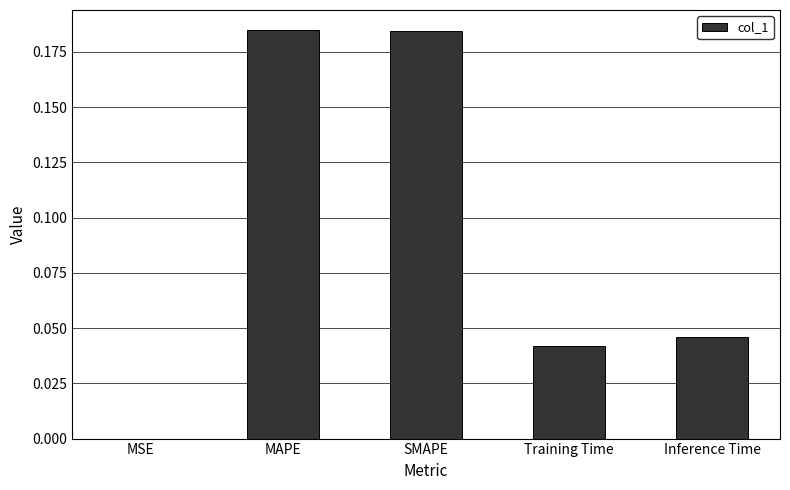

Count the number of data series in this chart.

1